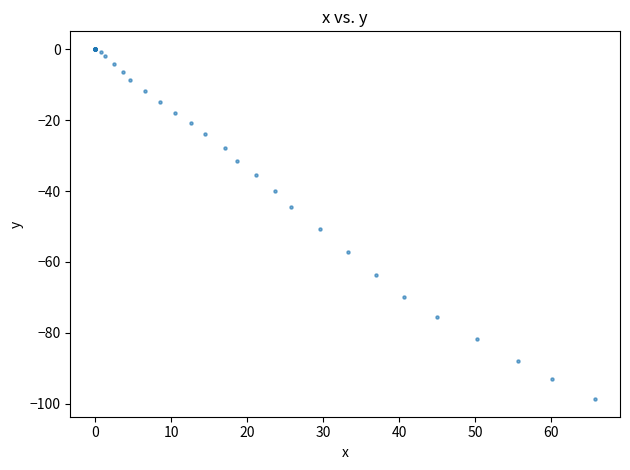

What Y value in the scatter plot is closest to -49?

-50.8